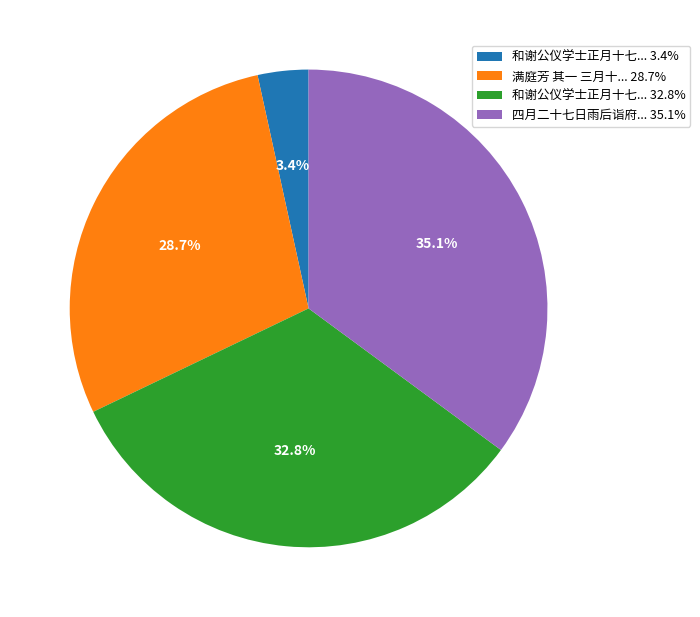

Between 和谢公仪学士正月十七... 3.4% and 四月二十七日雨后诣府... 35.1%, which is larger?

四月二十七日雨后诣府... 35.1%